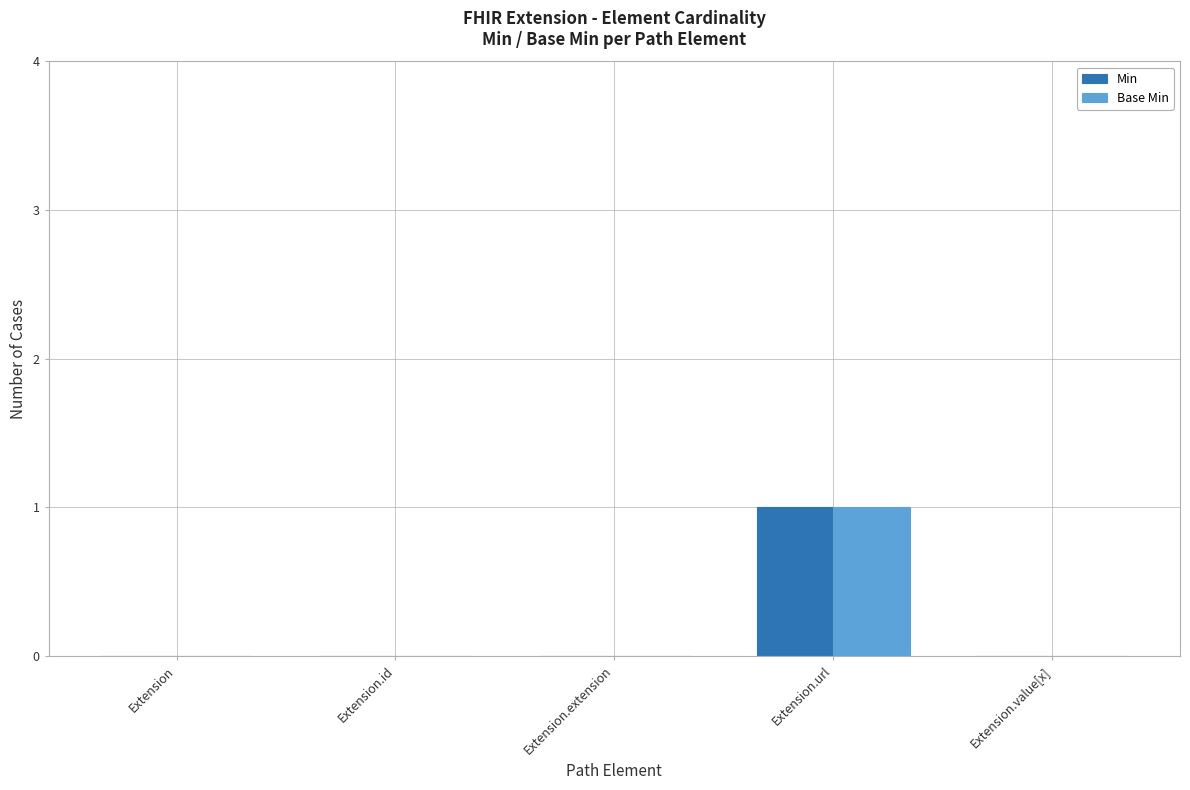

Is the value of Min at Extension.url greater than the value of Base Min at Extension.extension?

Yes